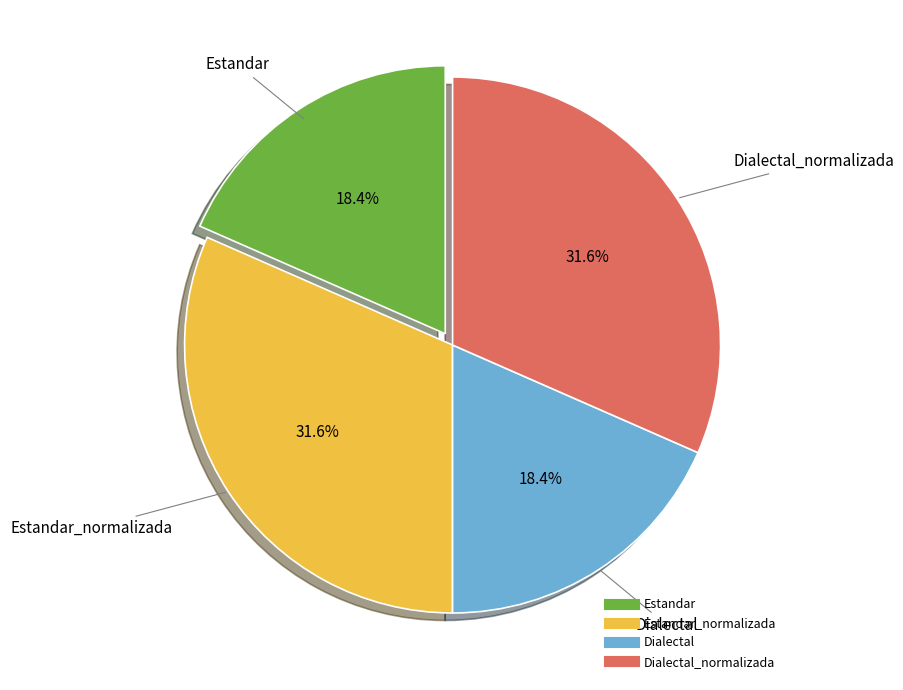

Is there a majority slice in this chart?

No